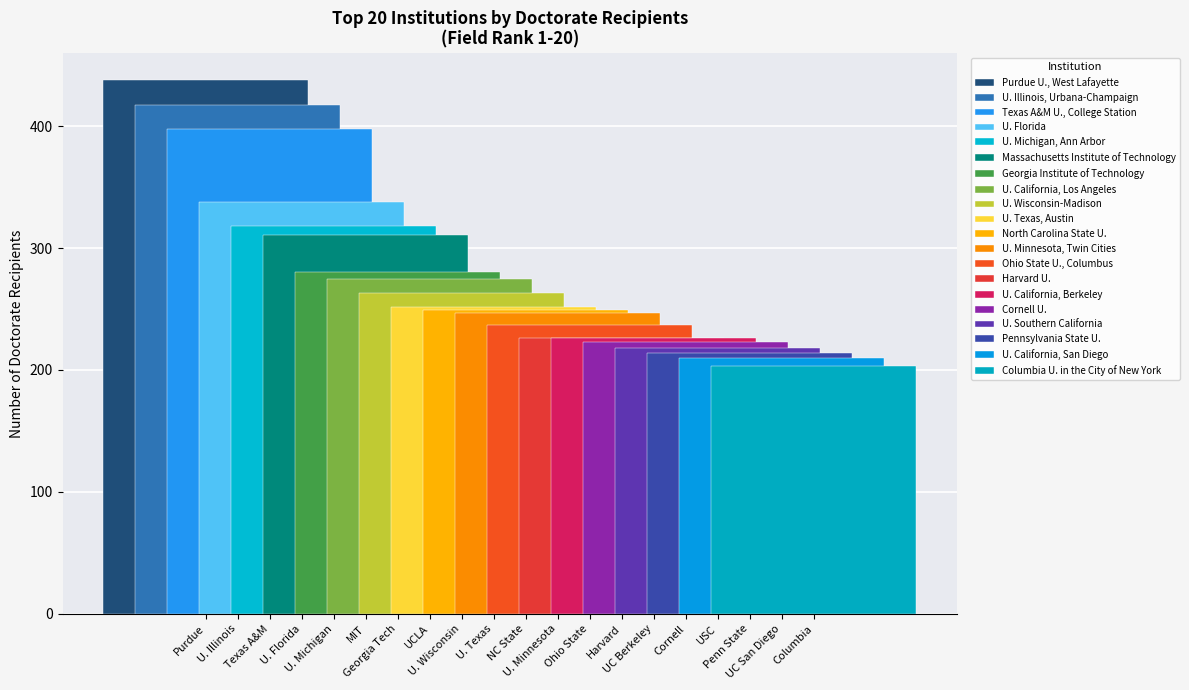

How many groups of bars are there?

1